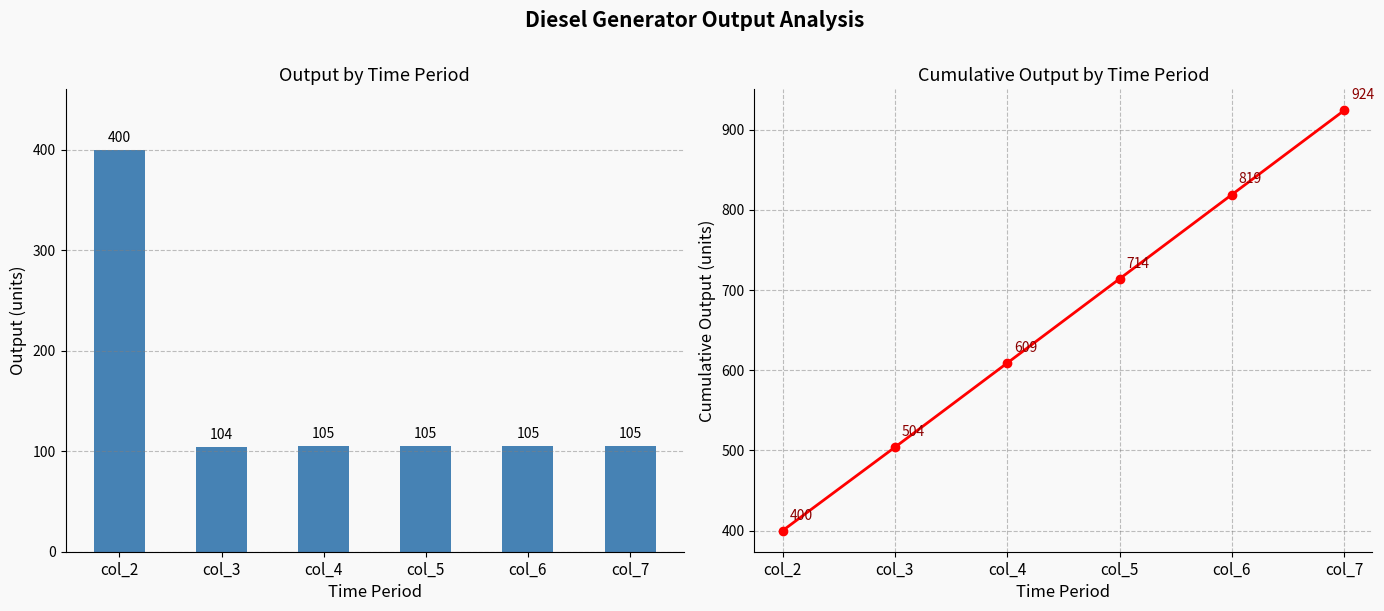

At which label is Cumulative Output closest to 662?

col_5